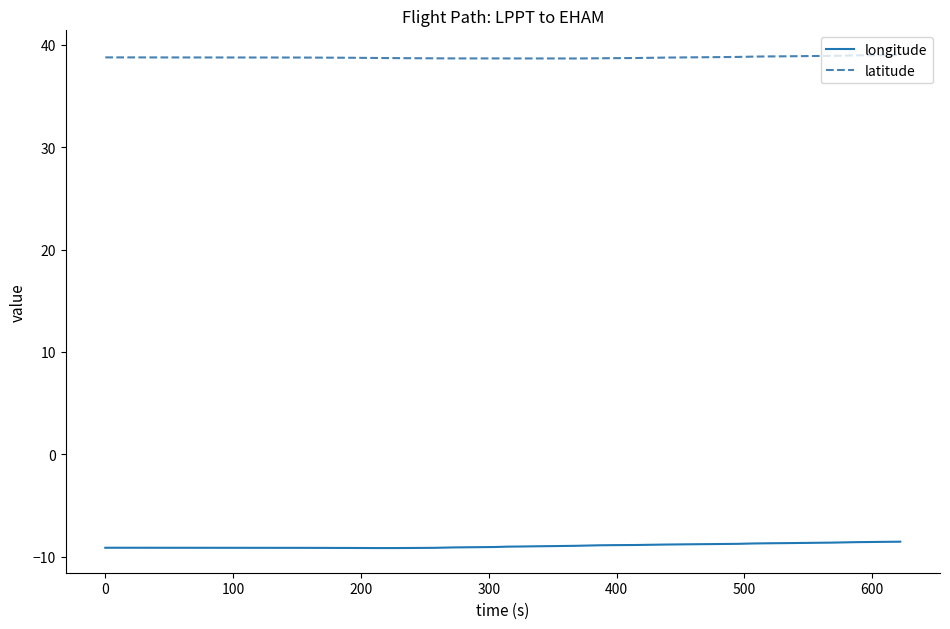

True or false: longitude and latitude intersect in this chart.

False